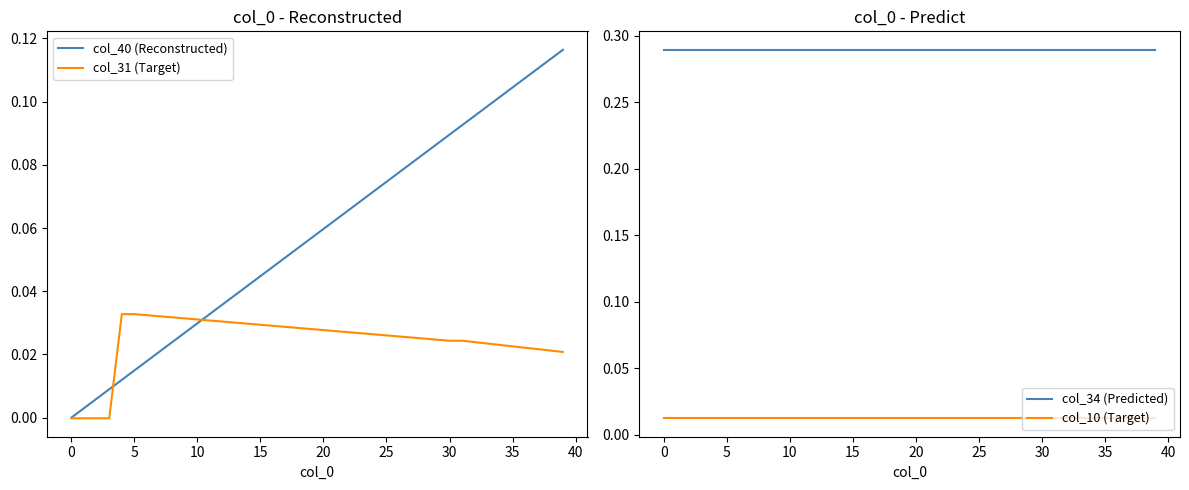

True or false: col_34 (Predicted) and col_10 (Target) intersect in this chart.

False